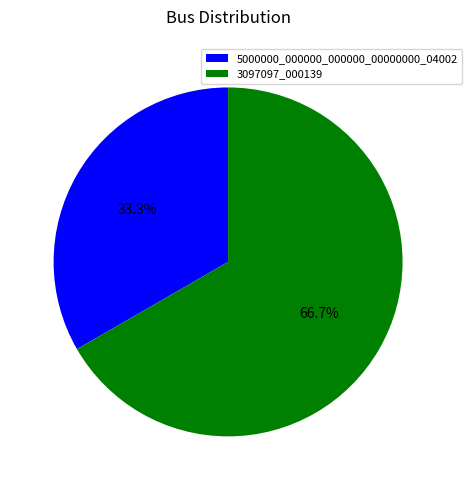

True or false: 5000000_000000_000000_00000000_04002 accounts for 33% of the total.

True